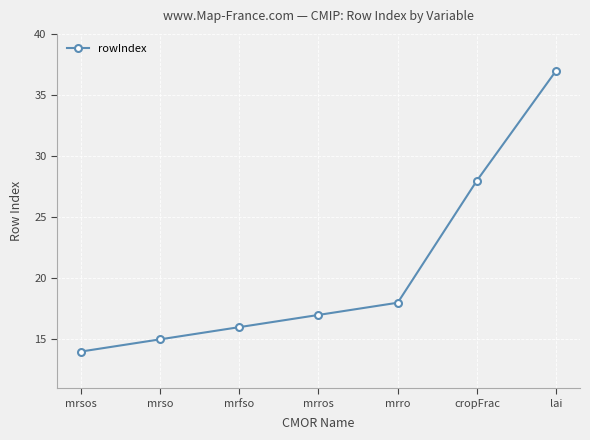

Does the chart display data point markers on the line(s)?

Yes